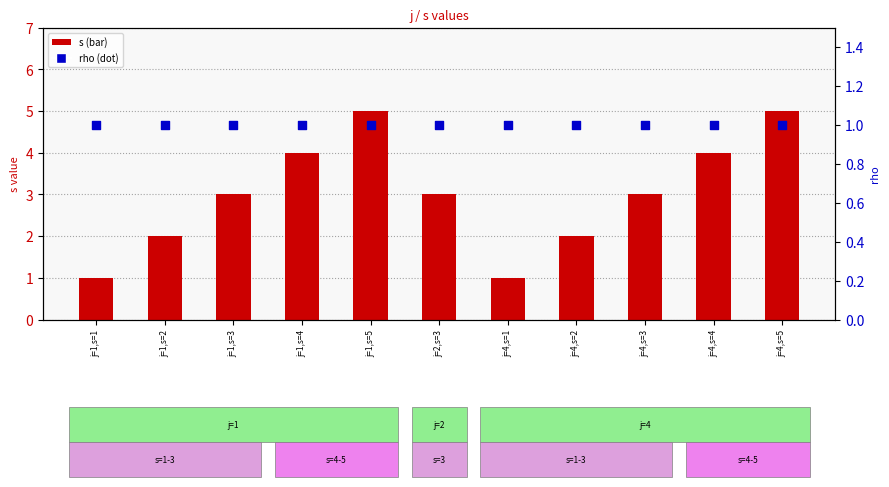

Is the value of rho at j=1,s=3 greater than the value of s at j=4,s=1?

No